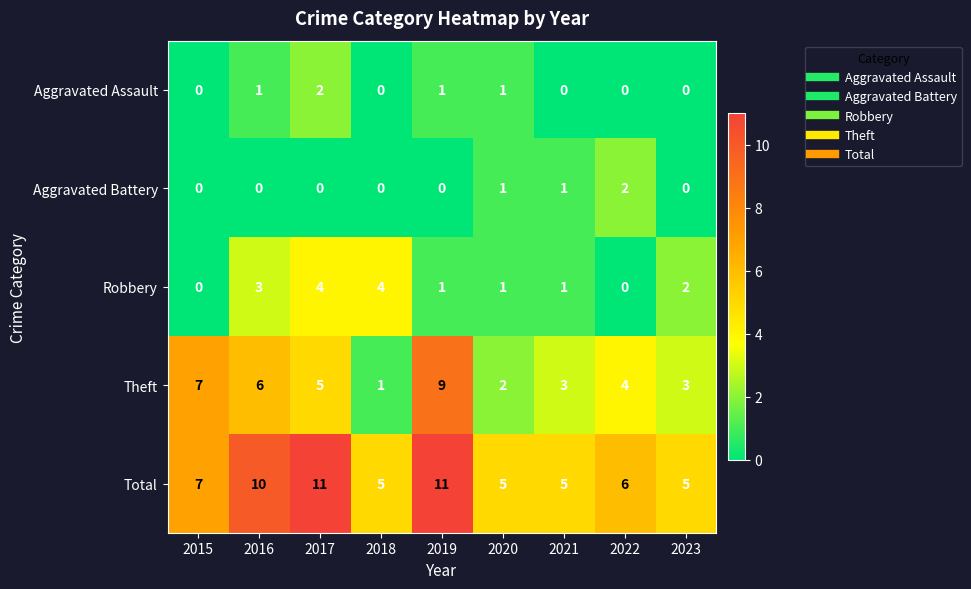

True or false: Total has a value of 7 at 2015.

True